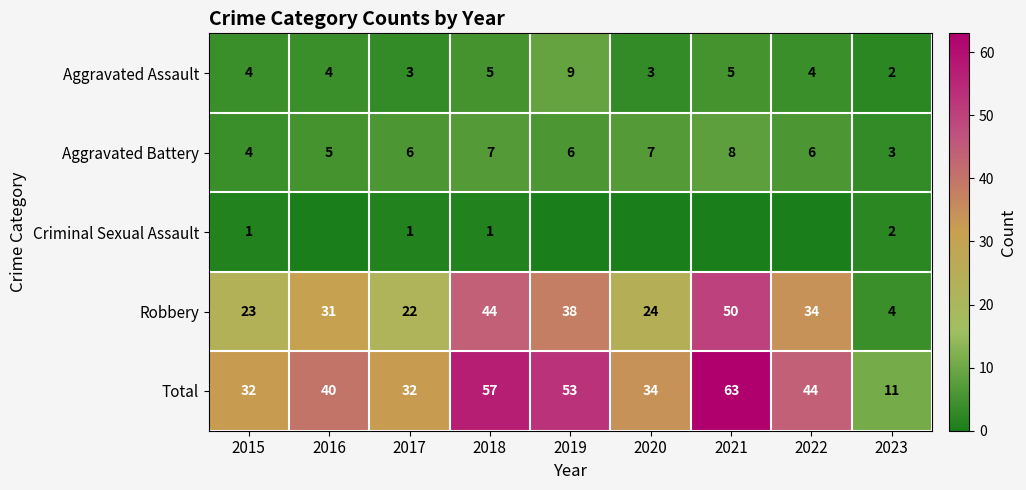

Count the Aggravated Assault values in the range 3 to 5.

7